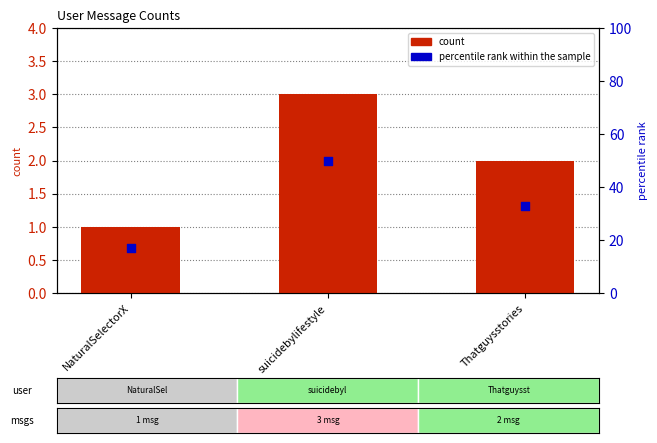

Which series has the largest total across all categories?

percentile rank within the sample